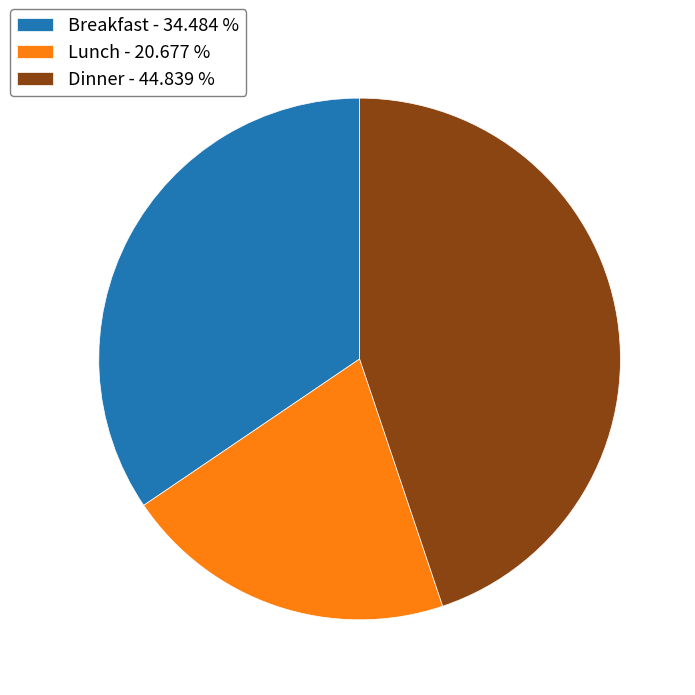

Do Breakfast - 34.484 % and Dinner - 44.839 % together represent more than half of the pie?

Yes